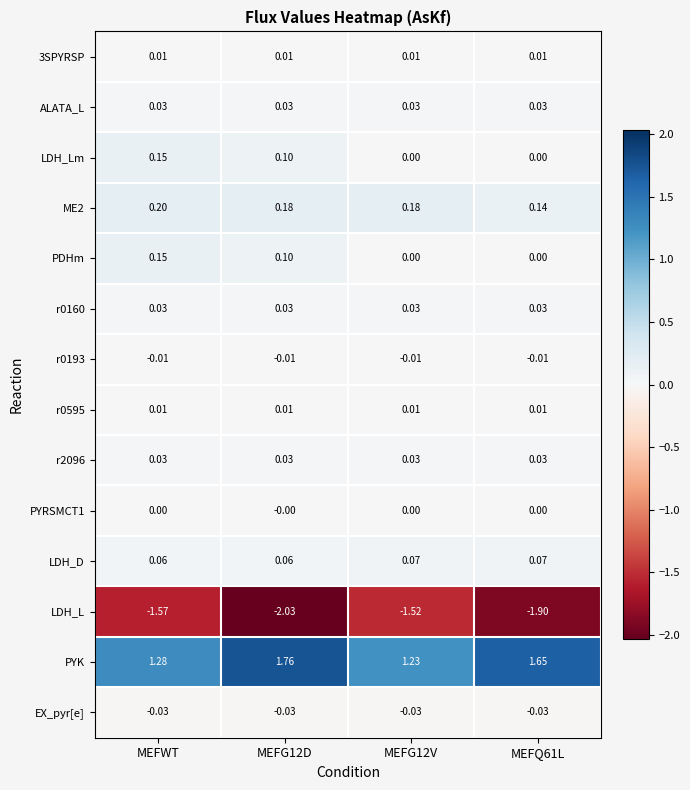

At which category is the sum across all series the highest?

MEFWT